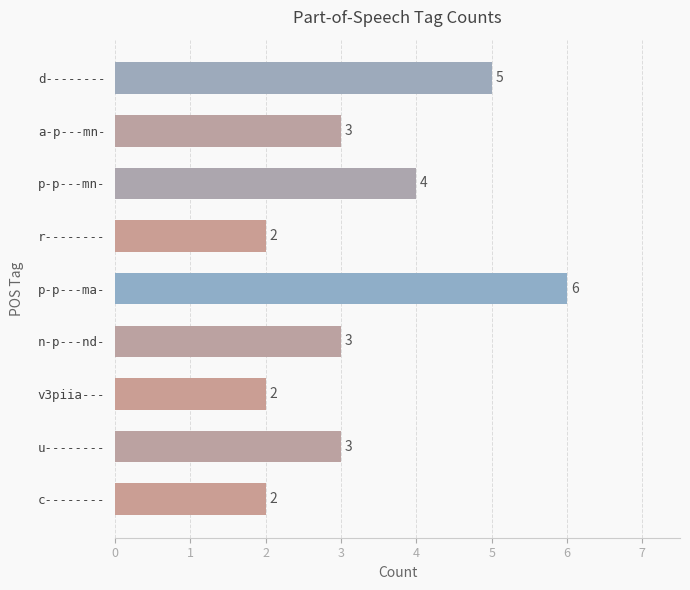

Which category has the highest value across all series?

p-p---ma-